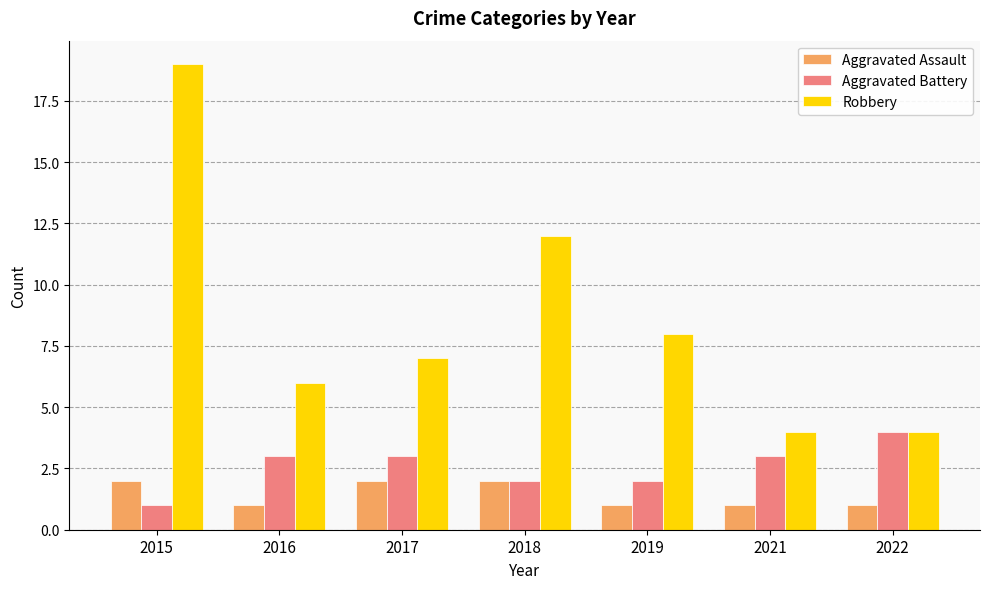

What is the total value across all series at 2019?

11